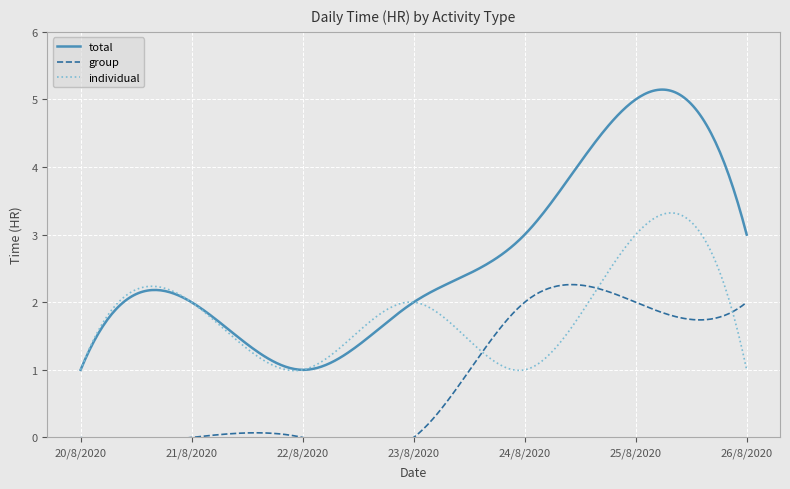

True or false: total and individual cross at least once.

True